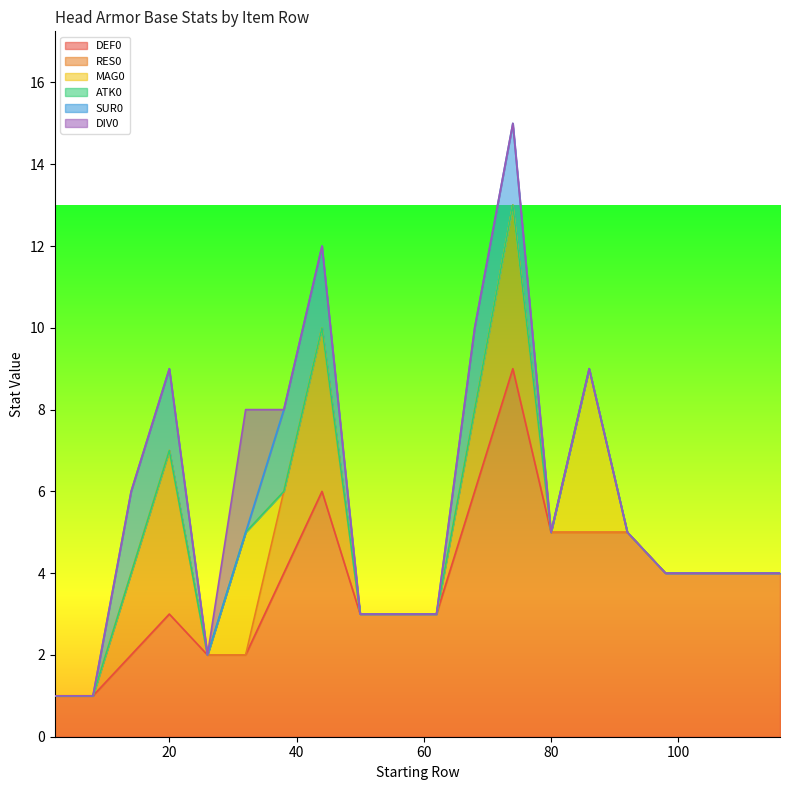

True or false: RES0 and SUR0 cross at least once.

False